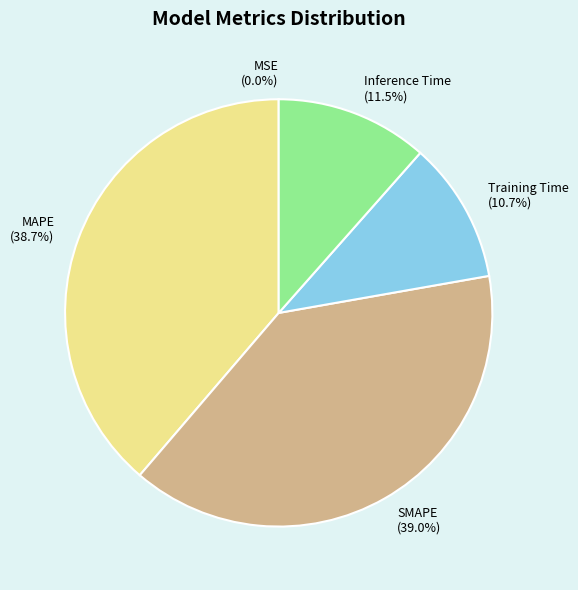

What is the total percentage of SMAPE and MAPE?

77.8%